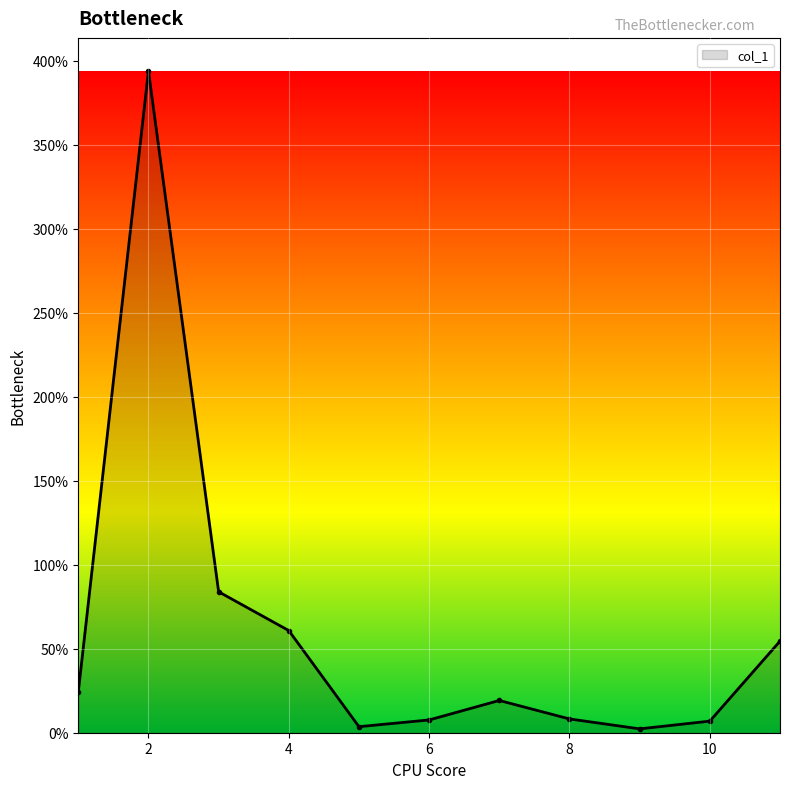

What is the maximum value shown in the chart?

393.9